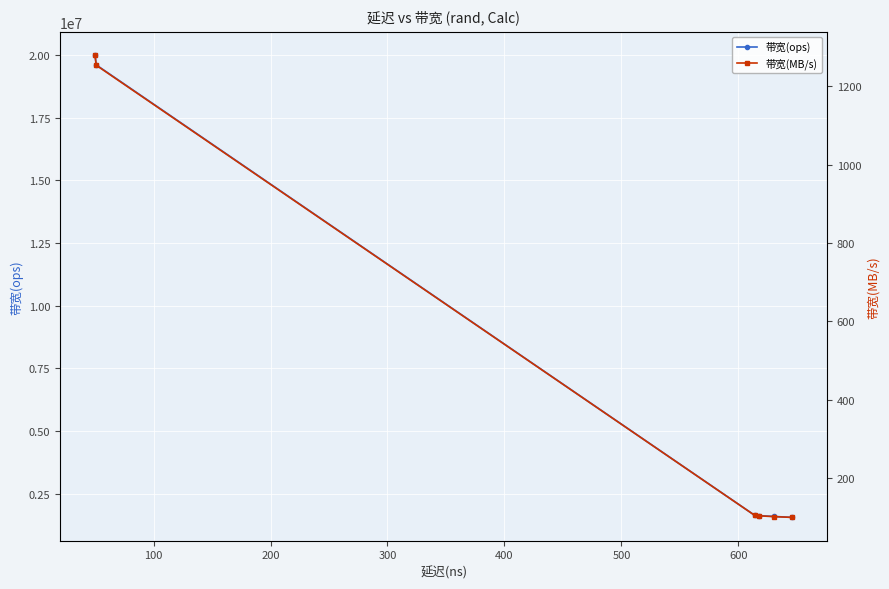

True or false: 带宽(MB/s) and 带宽(ops) intersect in this chart.

False